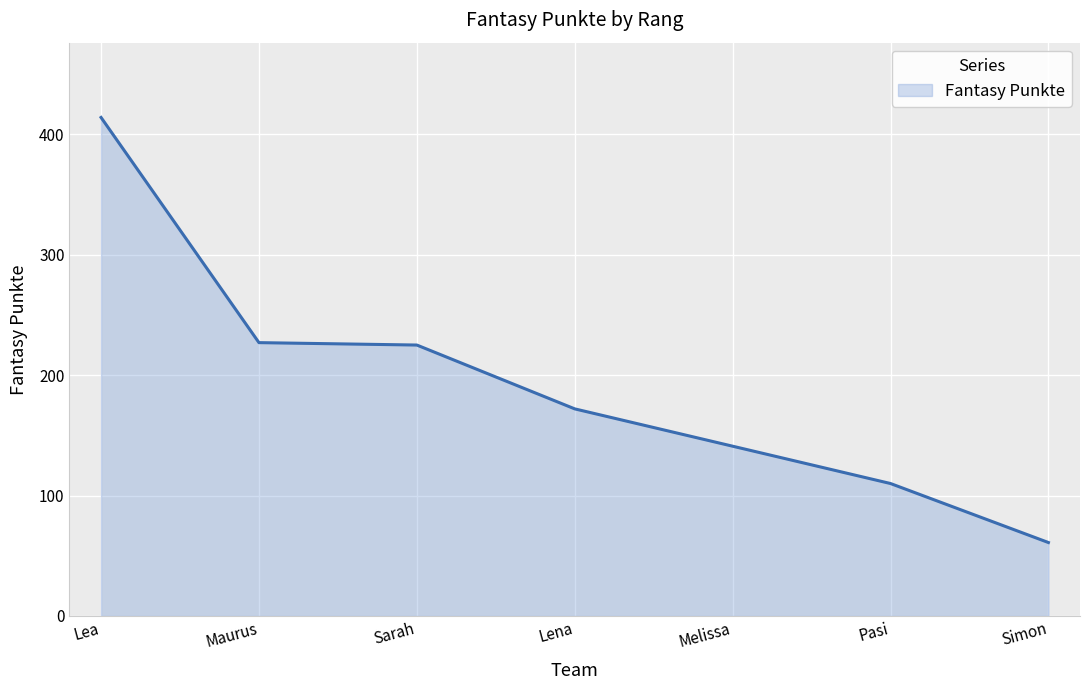

Where does the data first go above 172?

Lea